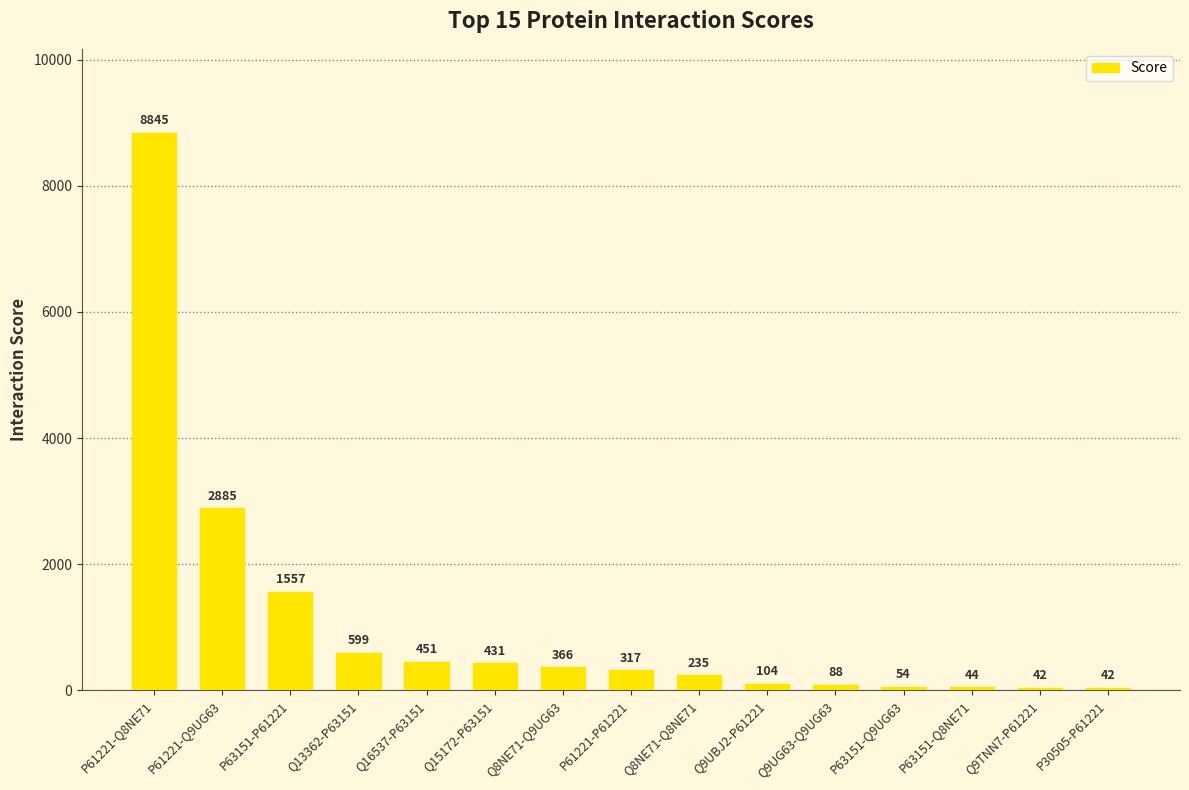

The value at Q13362-P63151 is 599.0. True or false?

True